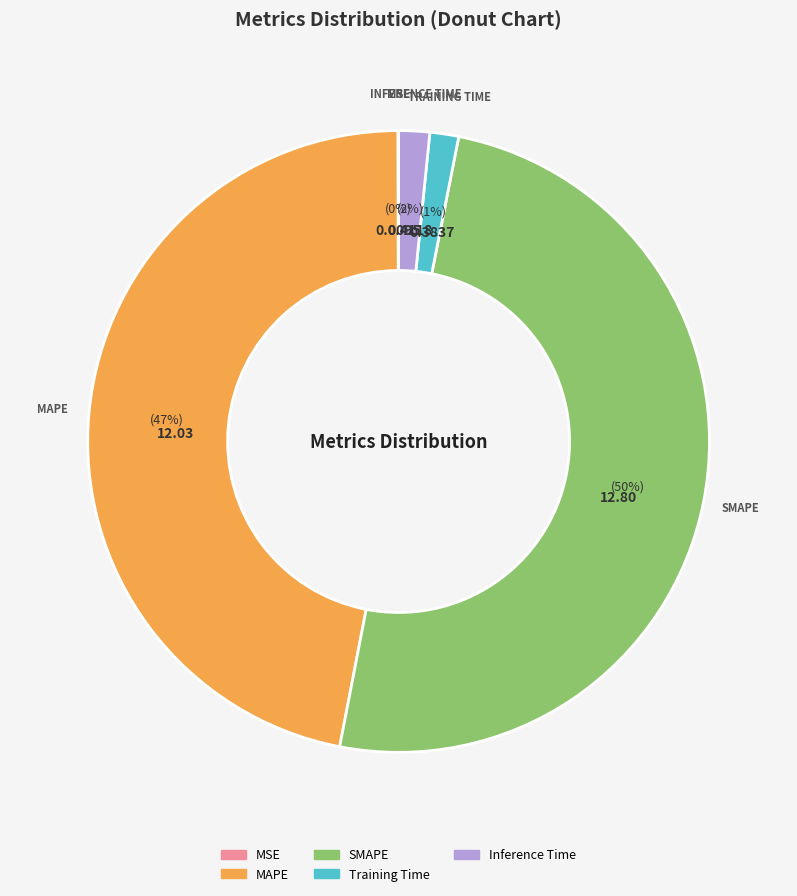

To the nearest percent, what is the difference between the SMAPE and MAPE slice percentages?

3%